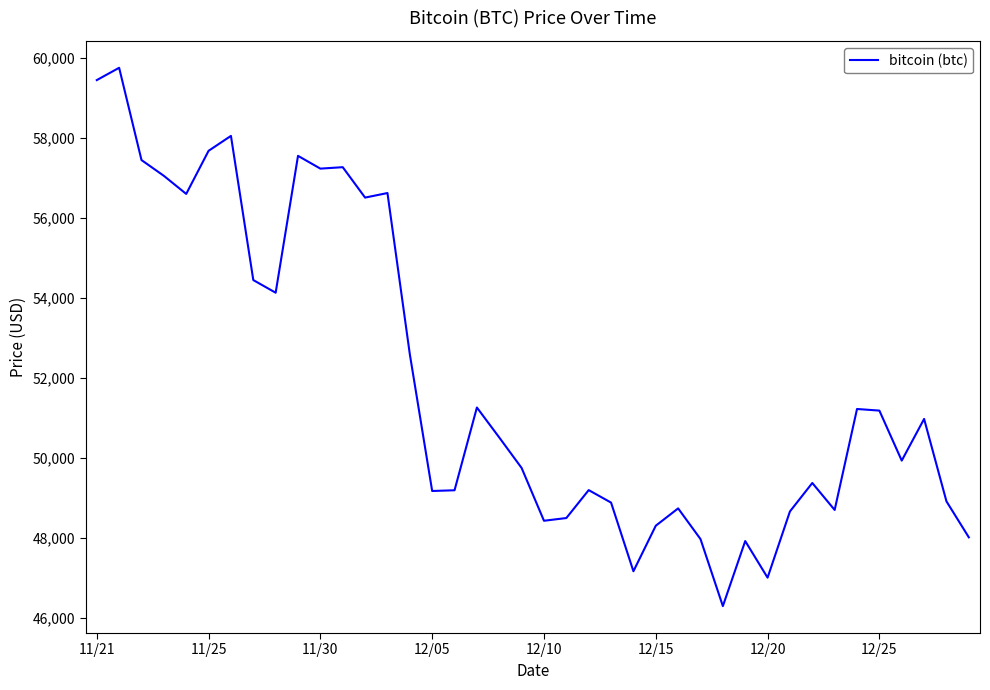

What is the difference between the maximum and minimum values?

13453